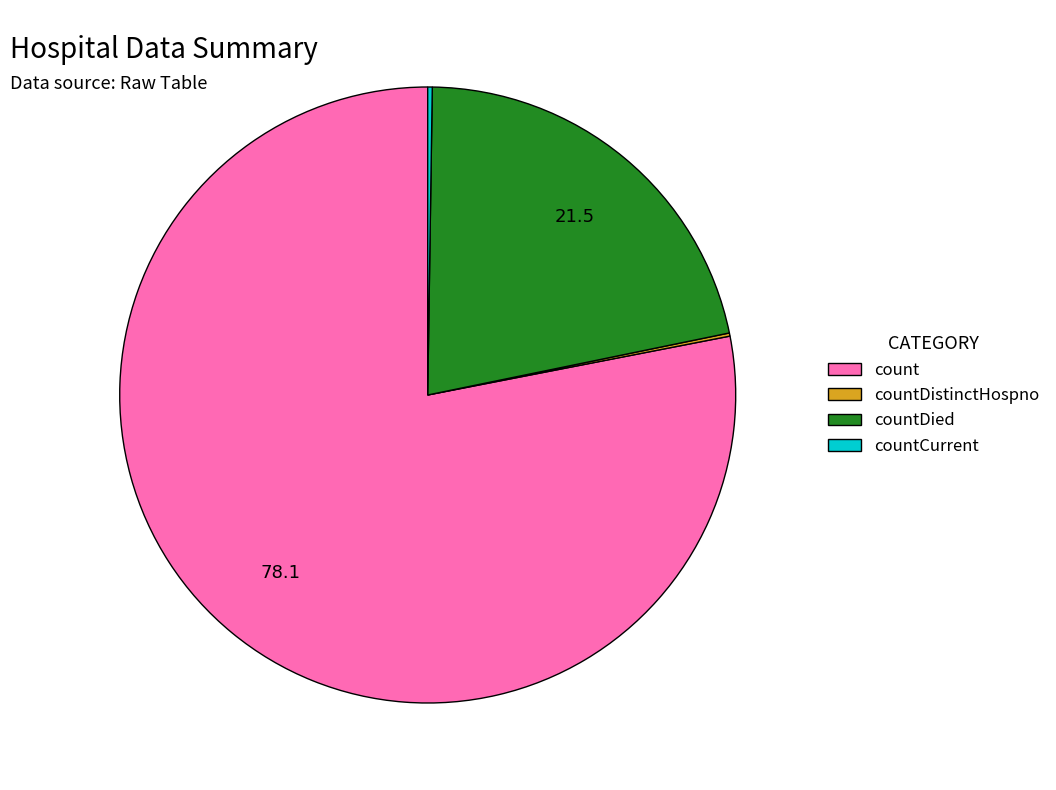

Does count represent more than half of the total?

Yes